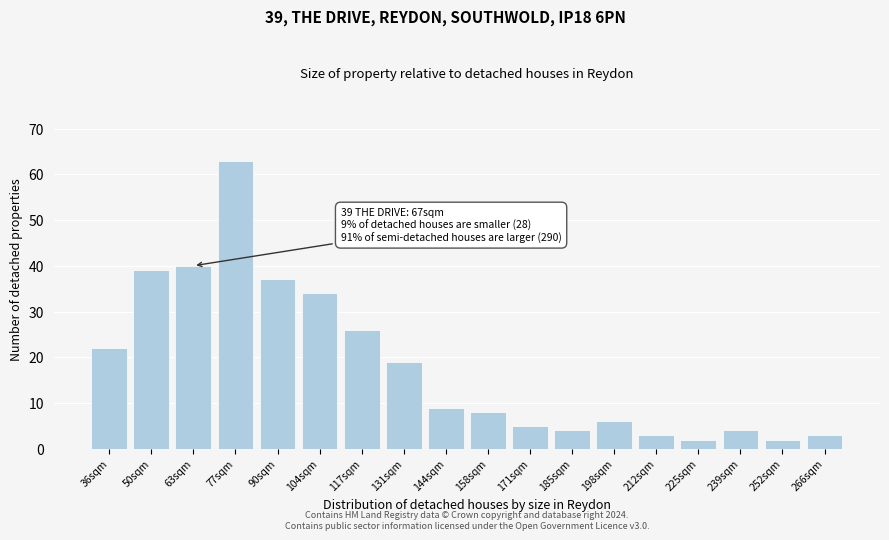

Reading left to right, list all the values displayed in this chart.

36sqm=22	50sqm=39	63sqm=40	77sqm=63	90sqm=37	104sqm=34	117sqm=26	131sqm=19	144sqm=9	158sqm=8	171sqm=5	185sqm=4	198sqm=6	212sqm=3	225sqm=2	239sqm=4	252sqm=2	266sqm=3